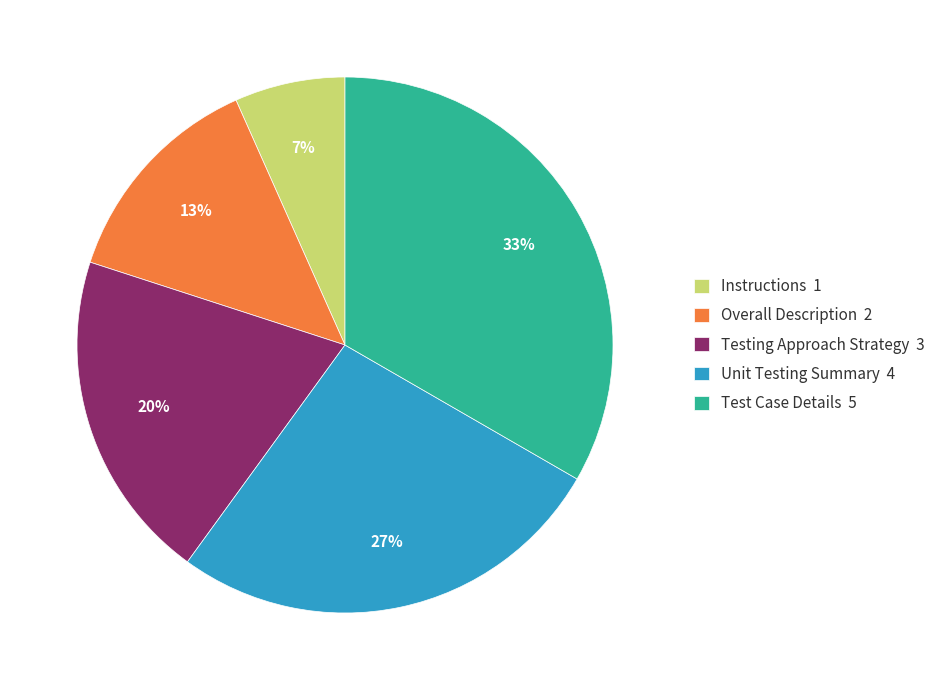

How many slices are in this pie chart?

5